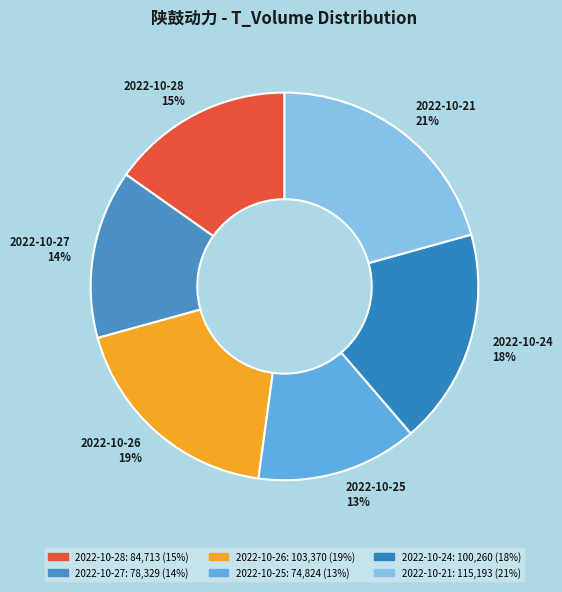

Is there a majority slice in this chart?

No